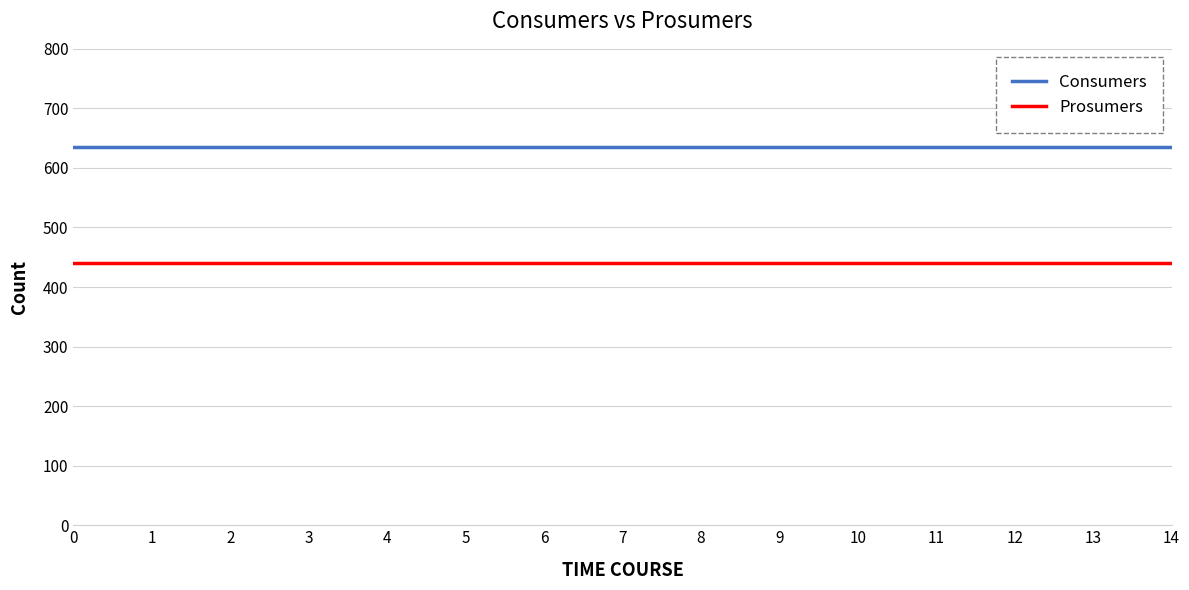

True or false: Prosumers and Consumers cross at least once.

False